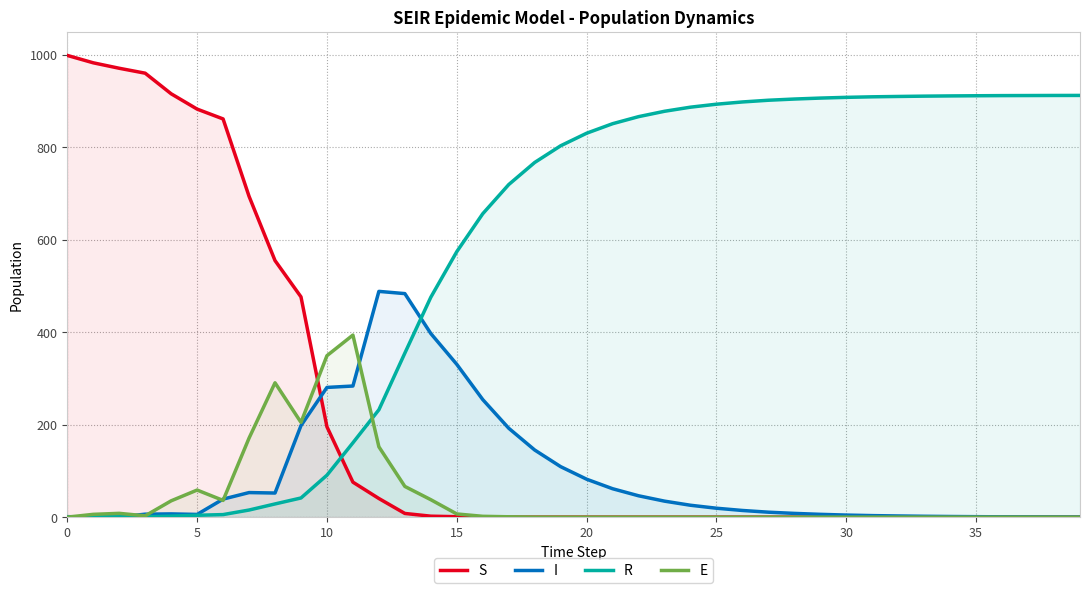

True or false: E has more than 2 points higher than both neighbors.

True